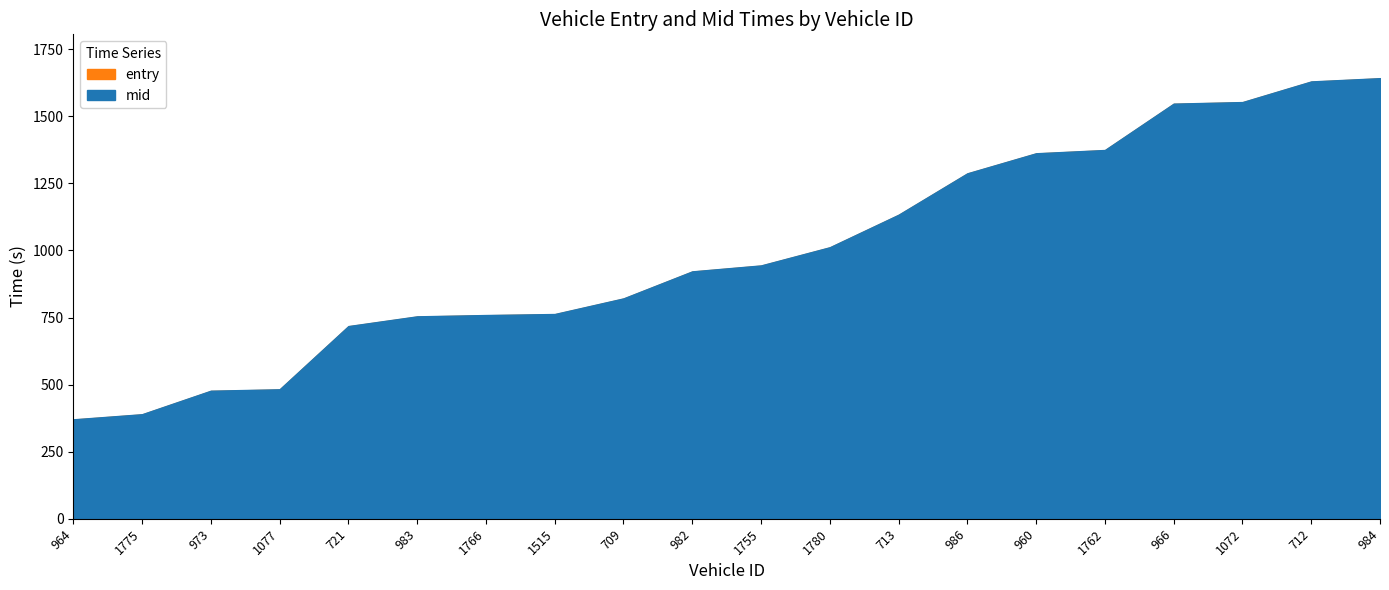

Which series has the largest total across all categories?

mid